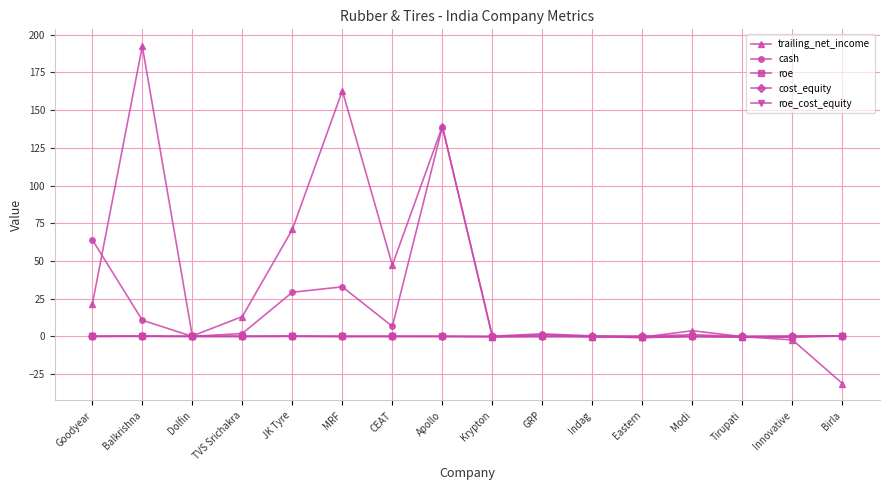

Is the value of trailing_net_income at Indag greater than the value of cash at Goodyear?

No